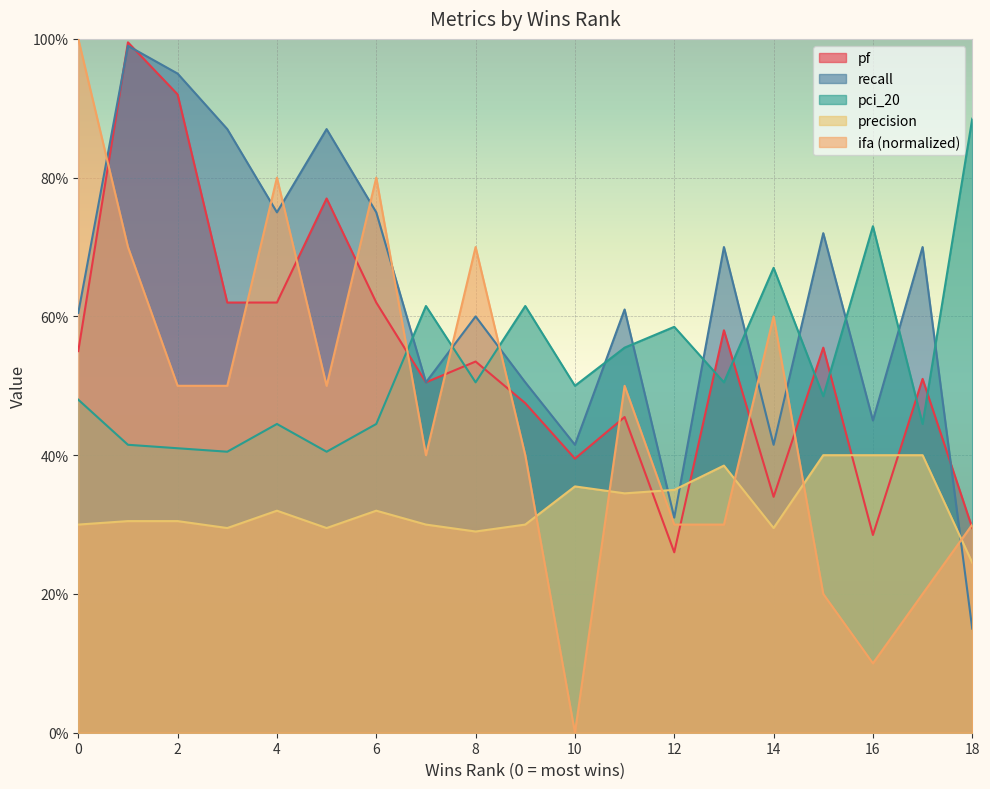

What is the total value across all series at 14?

2.3